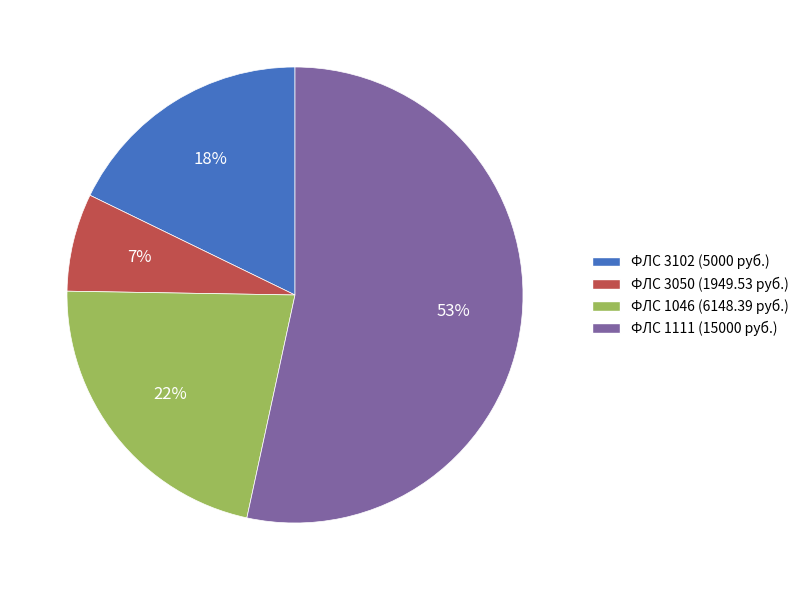

To the nearest percent, what is the combined percentage of ФЛС 3102 (5000 руб.) and ФЛС 3050 (1949.53 руб.)?

25%